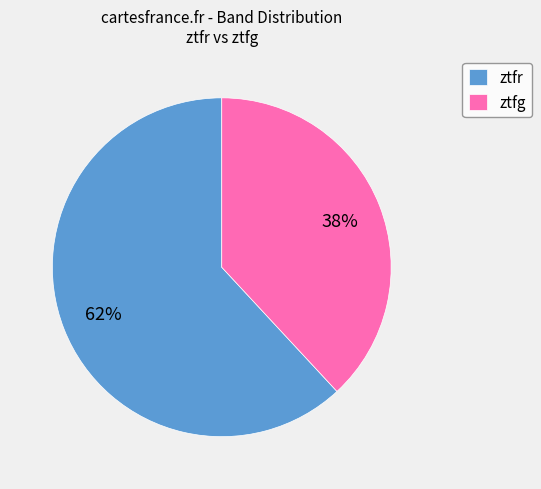

What is the ratio of the value at ztfr to the value at ztfg?

1.6